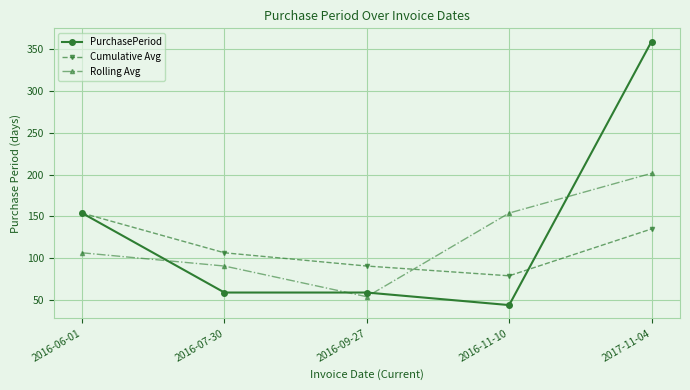

How many lines are shown in the chart?

3